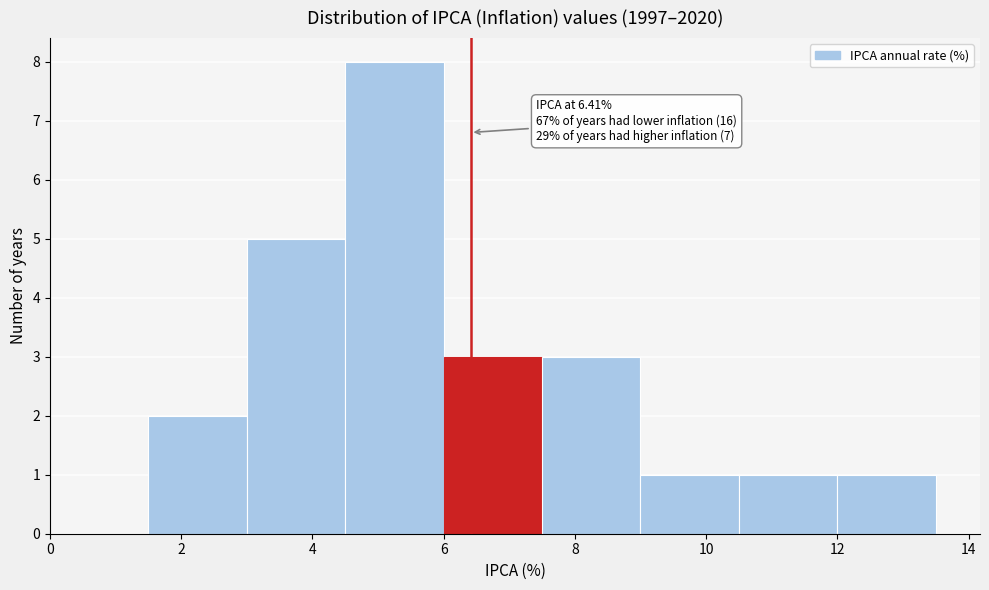

Over which range of the x-axis is the bar tallest?

4.5 to 6.0